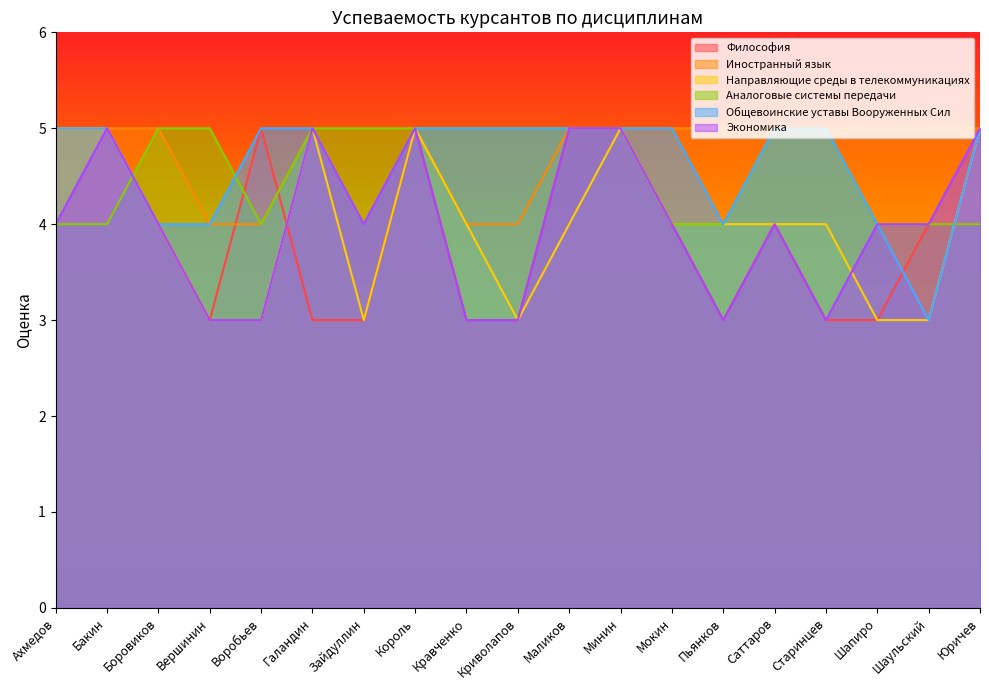

Count the number of categories in the chart.

19